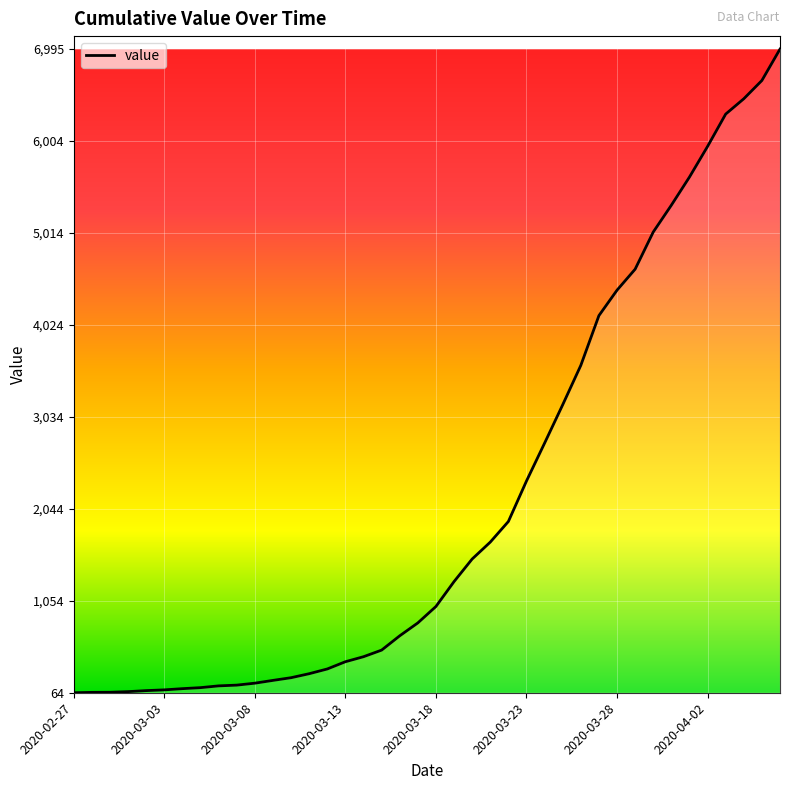

What is the difference between the maximum and minimum values?

6931